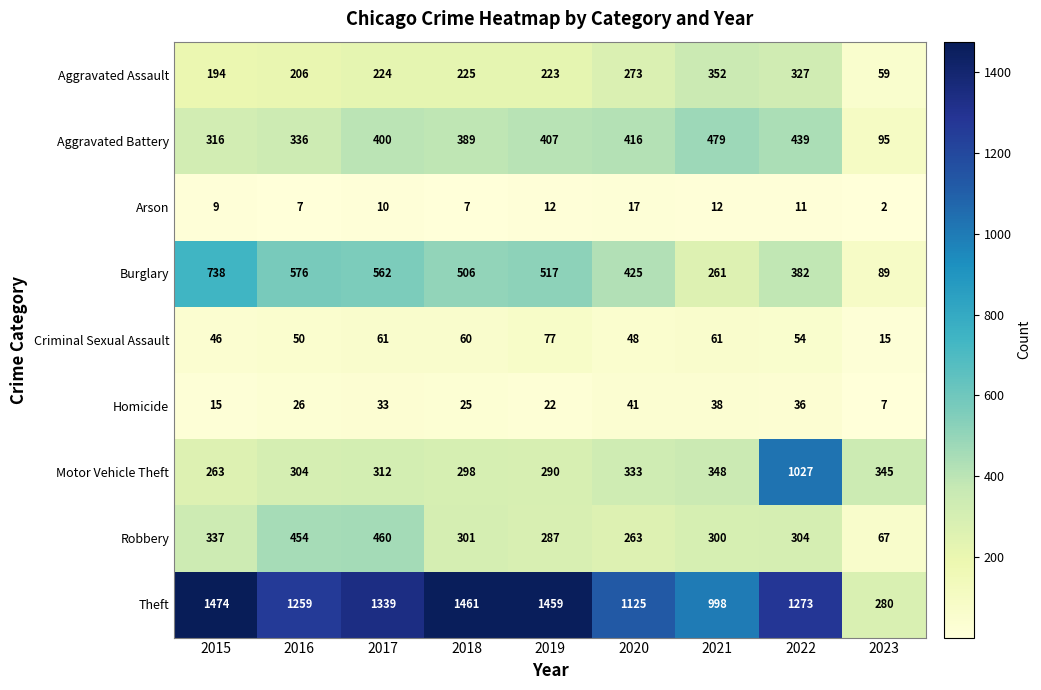

Count the number of categories in the chart.

9